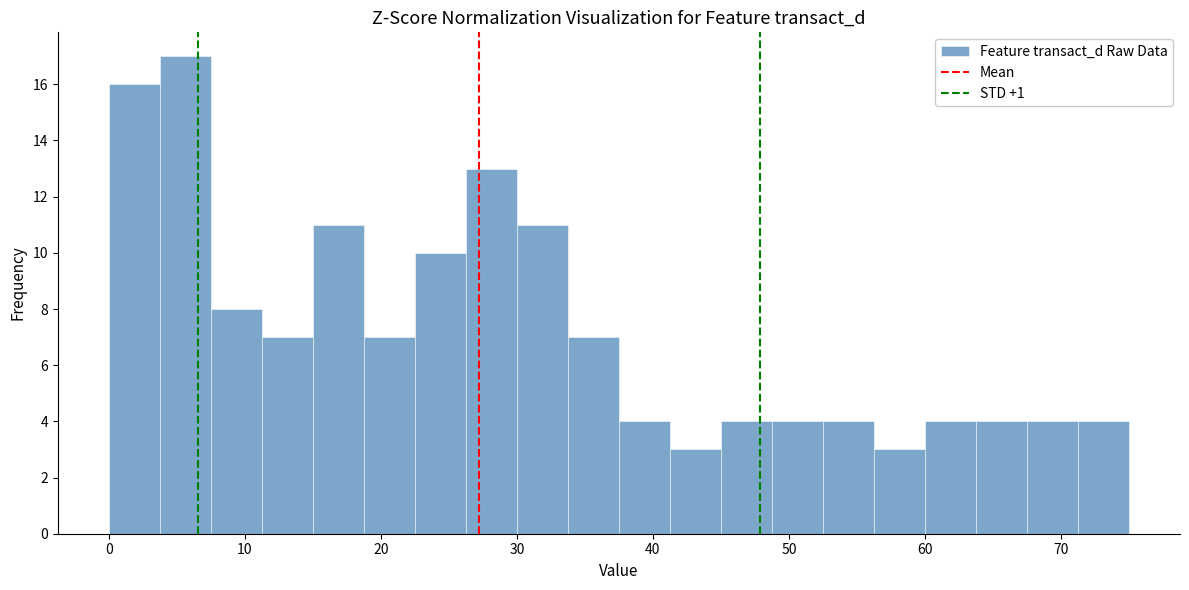

Around what value on the x-axis is the tallest bar? Give the approximate position of its centre, as read against the axis.

6